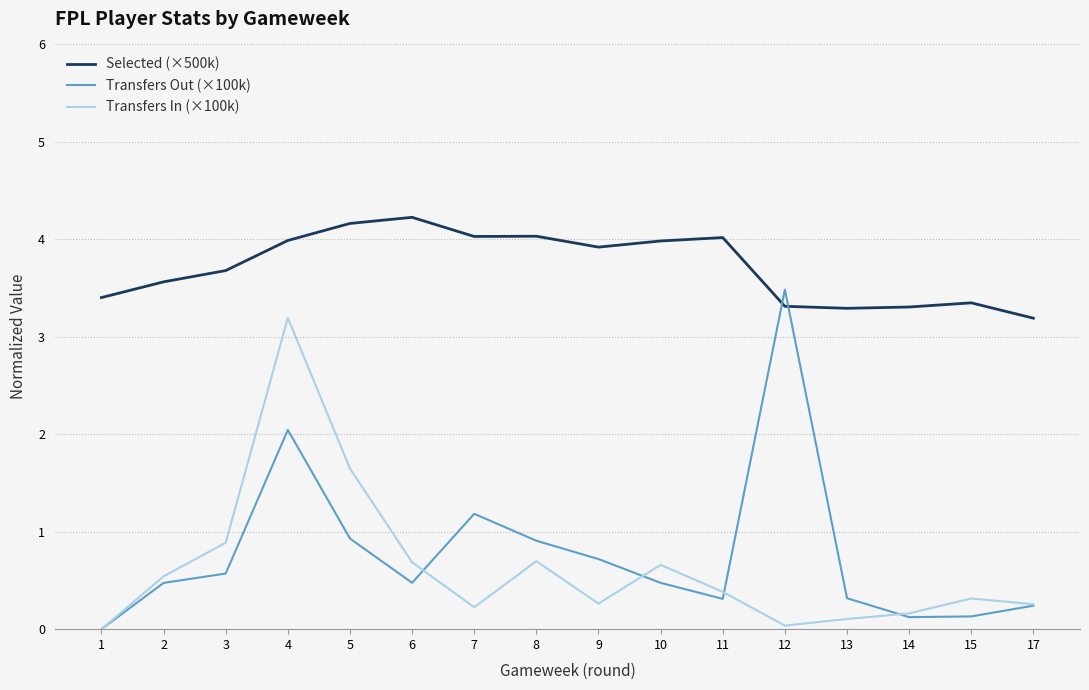

Which series changed the most between 3 and 17?

Transfers In (×100k)